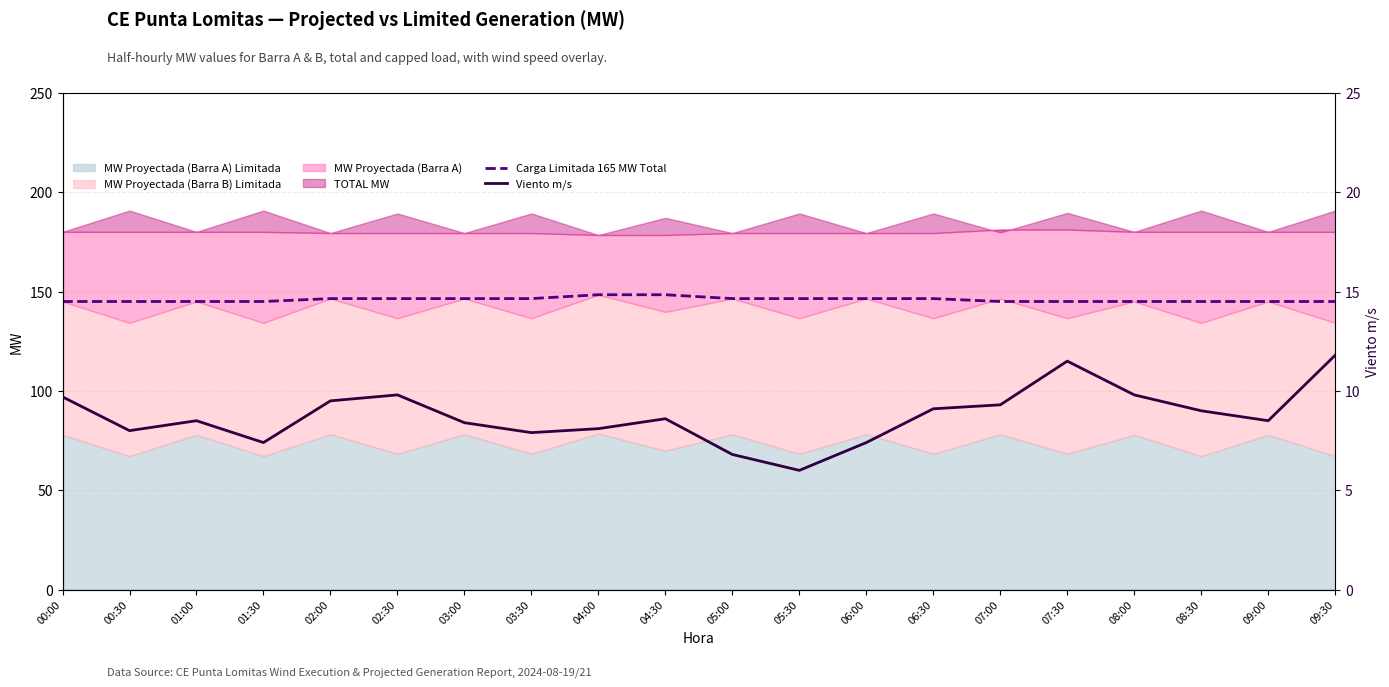

True or false: Viento m/s has a value of 8.6 at 04:30.

True